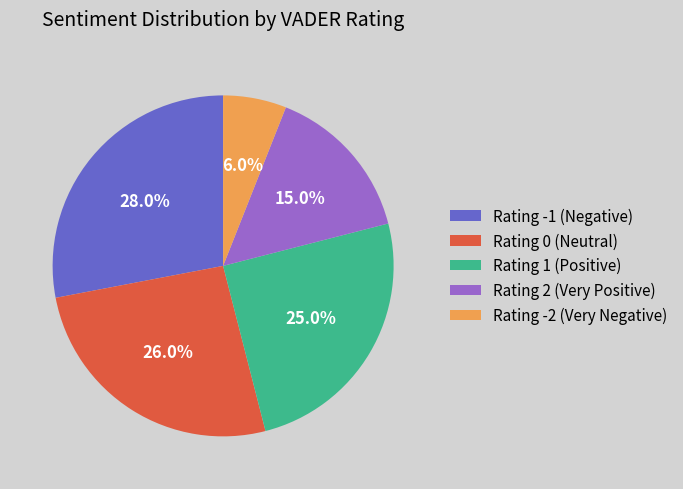

To the nearest percent, what is the difference between the largest and smallest slice percentages?

22%